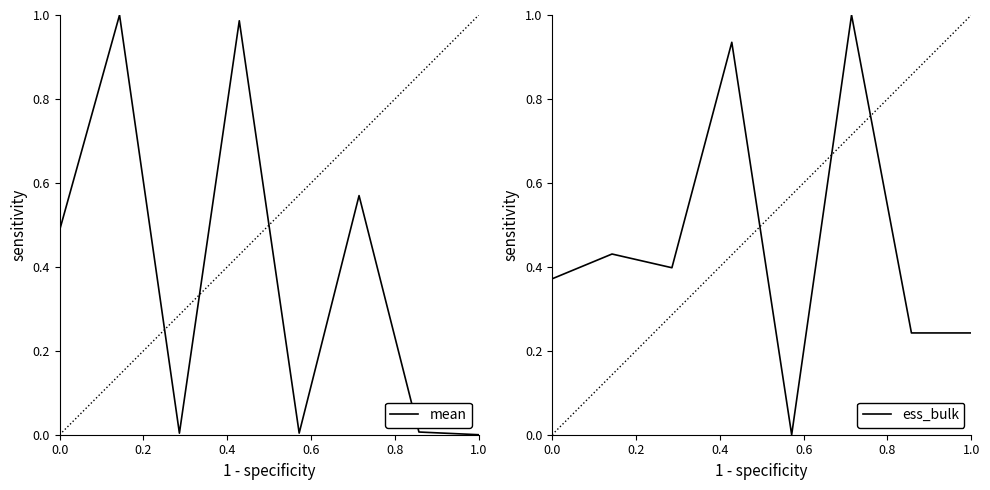

What is the difference between the highest and lowest values at 0.0?

0.1